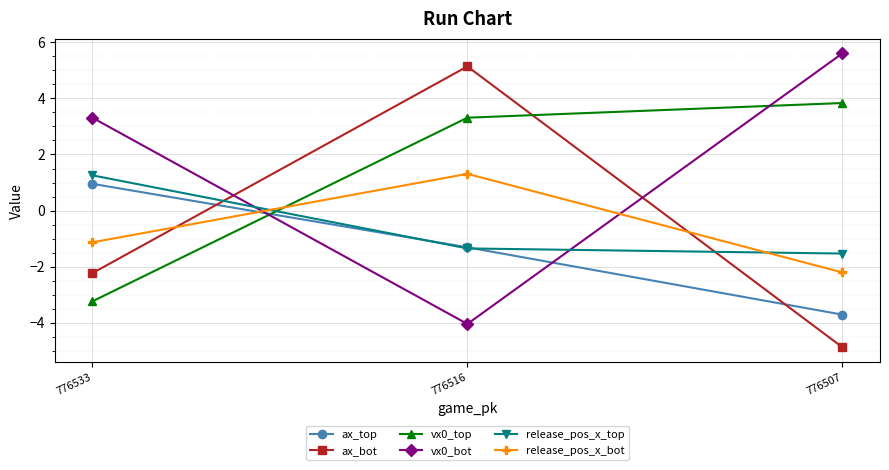

List the labels in order of ax_bot value, smallest first.

776507, 776533, 776516